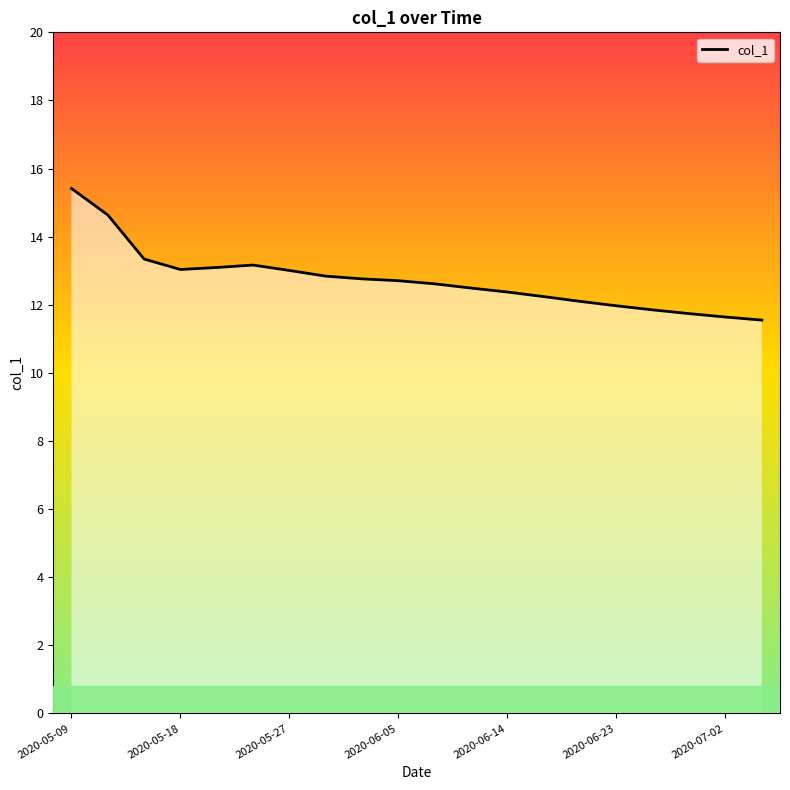

What is the maximum value shown in the chart?

15.4